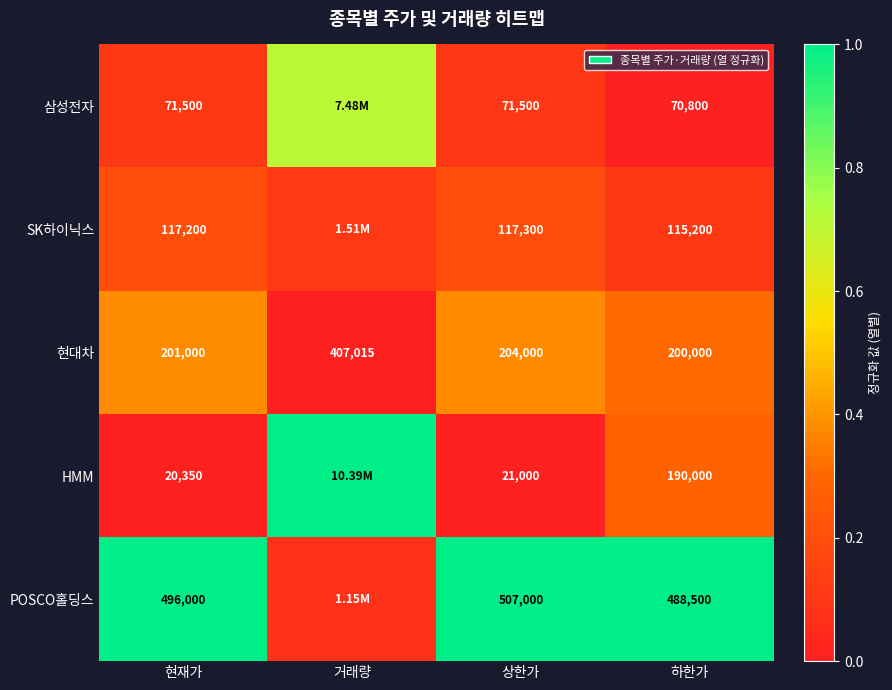

Rank the series at 하한가 from lowest to highest value.

삼성전자, SK하이닉스, HMM, 현대차, POSCO홀딩스